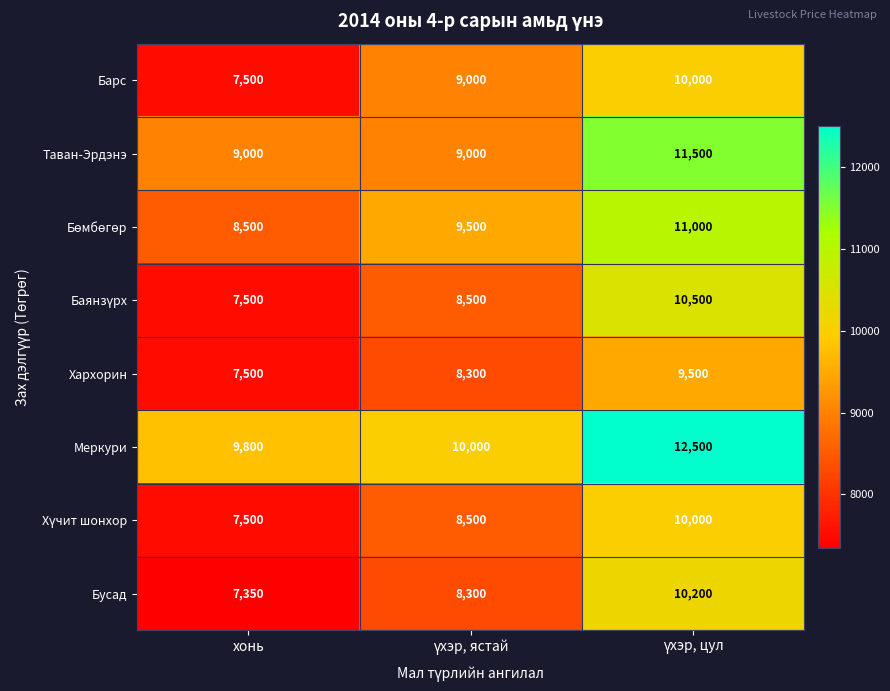

What is the difference between the maximum and minimum values in the Бусад series?

2850